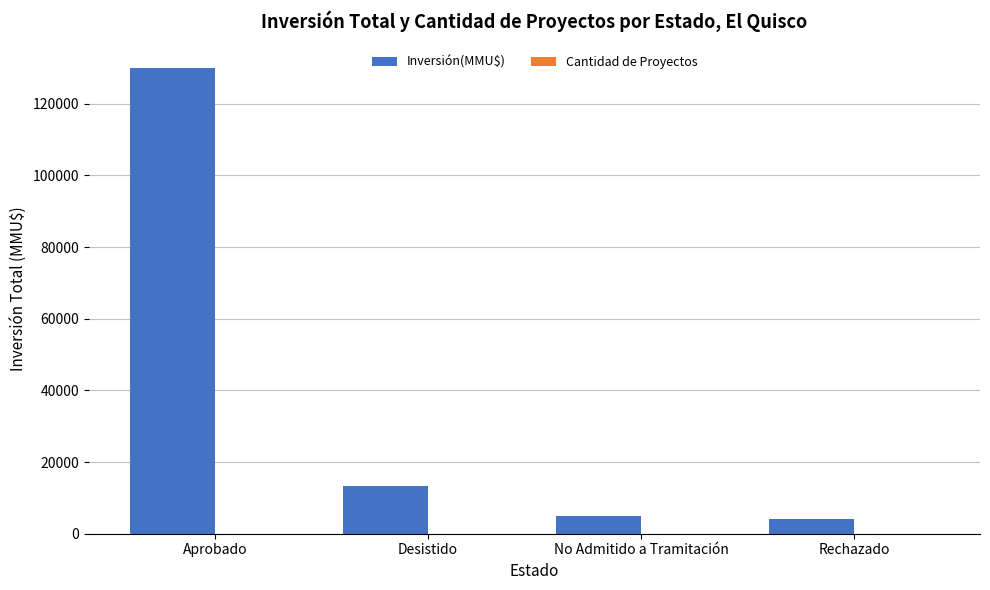

What is the total value across all series at No Admitido a Tramitación?

4924